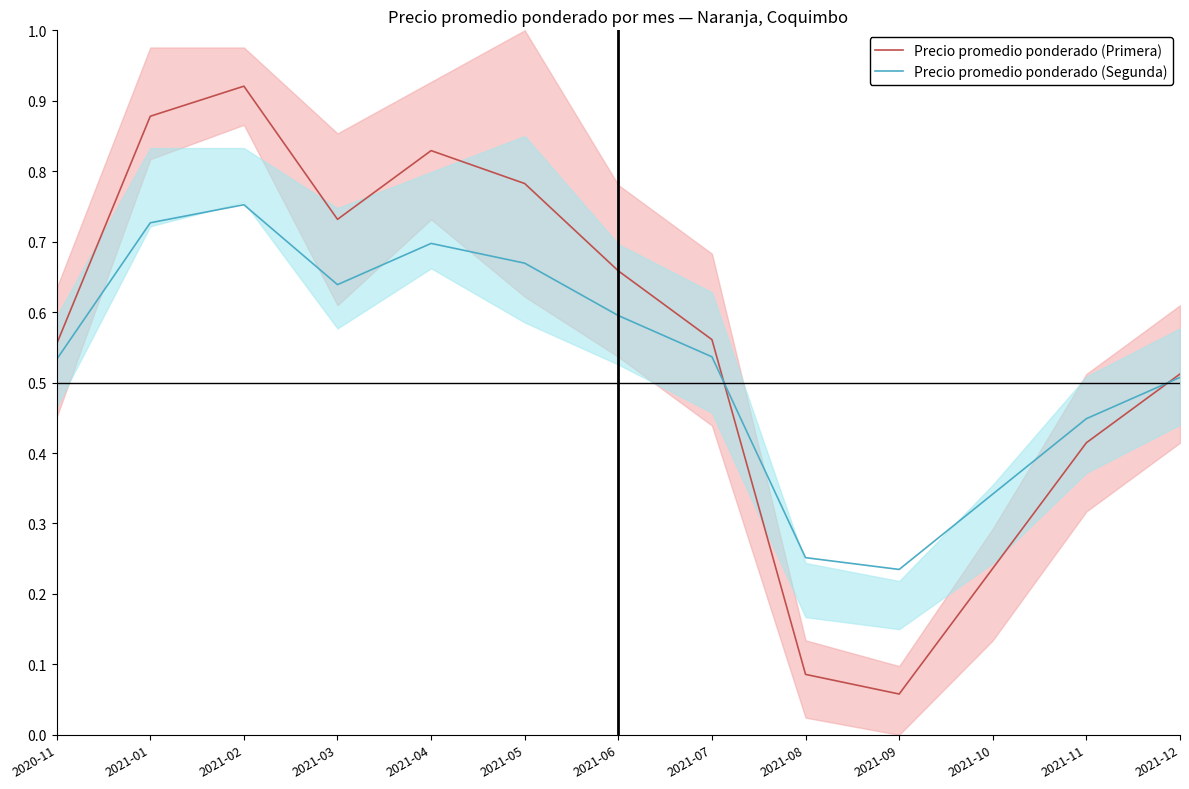

In Precio promedio ponderado (Segunda), how many points are lower than both neighbors (excluding endpoints)?

2